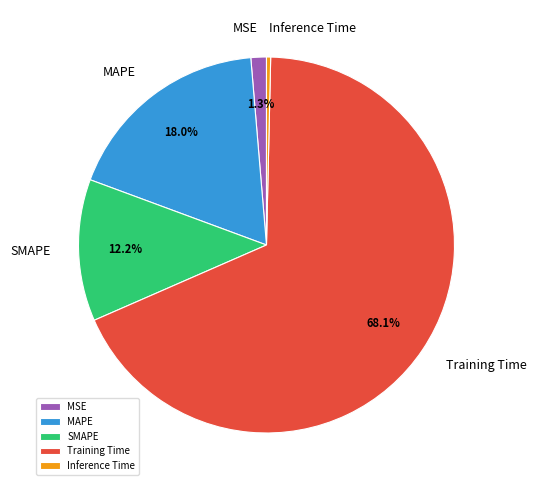

Which has a higher value, MAPE or MSE?

MAPE